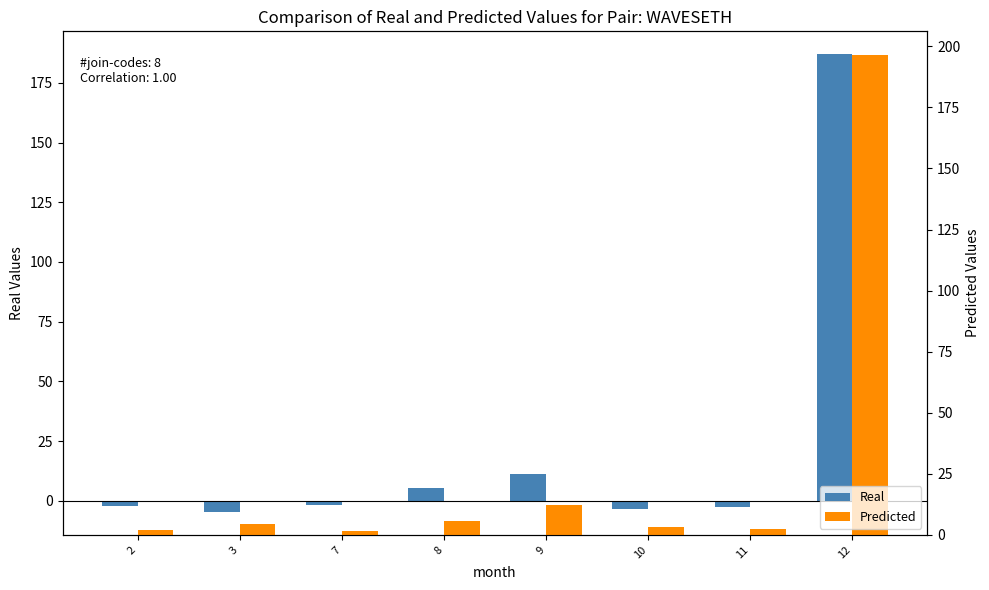

Reading right to left, what are all the values shown in this chart?

Real: 187.0	-2.5	-3.3	11.5	5.3	-1.7	-4.6	-2.1
Predicted: 196.3	2.4	3.1	12.0	5.5	1.6	4.4	2.0